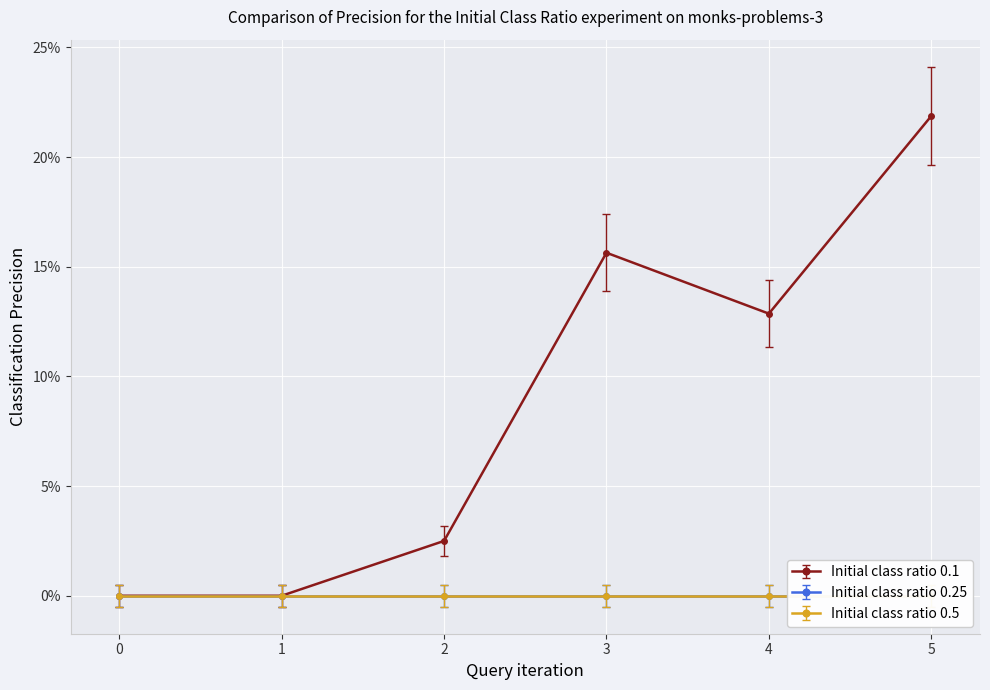

Reading right to left, list all the values displayed in this chart.

1: 21.9	12.9	15.6	2.5	0.0	0.0
2: 0.0	0.0	0.0	0.0	0.0	0.0
3: 0.0	0.0	0.0	0.0	0.0	0.0
4: 0.0	0.0	0.0	0.0	0.0	0.0
5: 0.0	0.0	0.0	0.0	0.0	0.0
6: 0.0	0.0	0.0	0.0	0.0	0.0